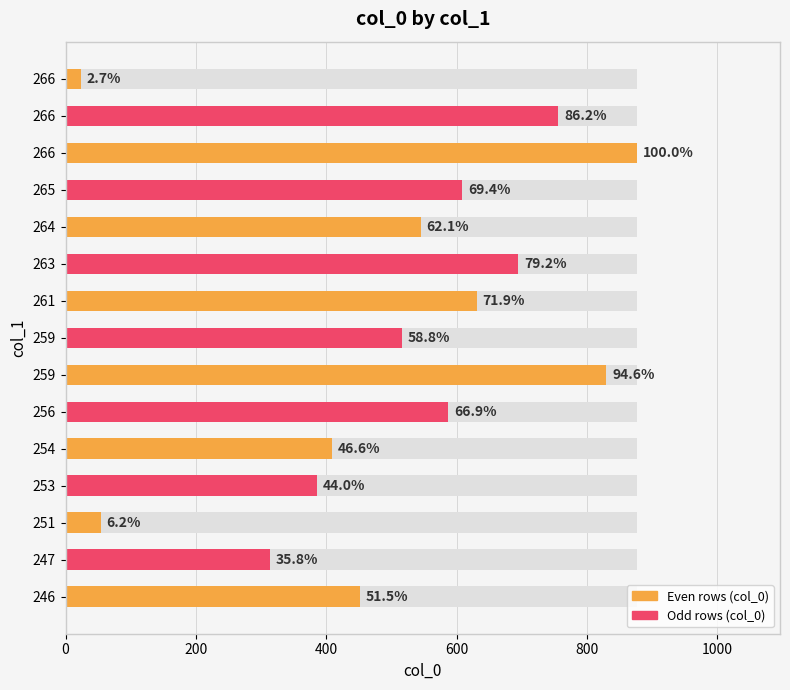

Reading left to right, transcribe all the data shown in this chart.

452	314	54	386	409	587	830	516	631	695	545	609	877	756	24